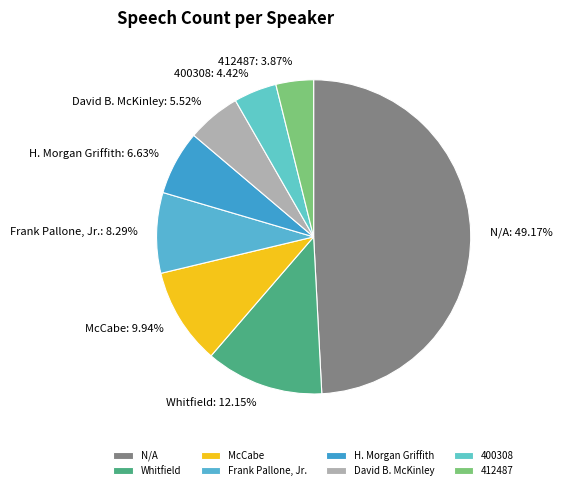

How many slices are in this pie chart?

8